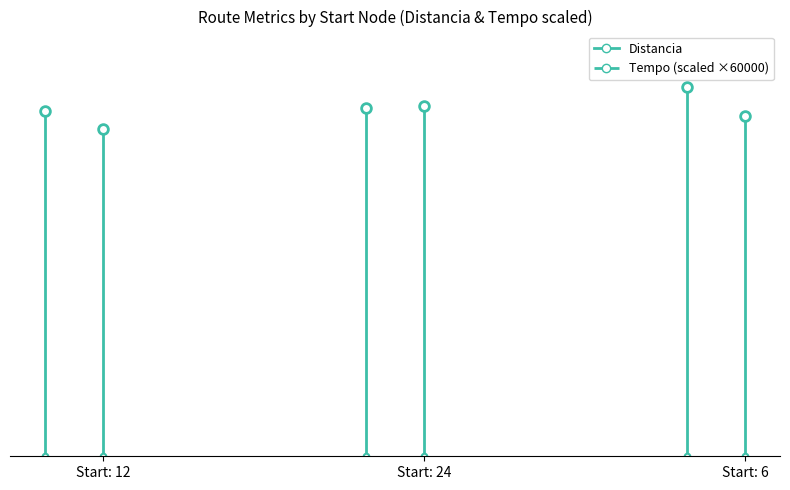

What is the sum of the Distancia values at Start: 12 and Start: 24?

2066.0